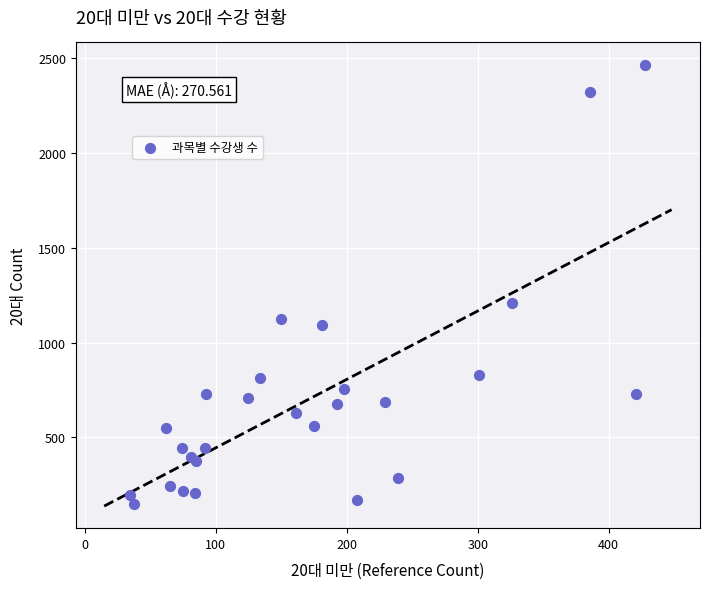

What Y value in the scatter plot is closest to 1308?

1208